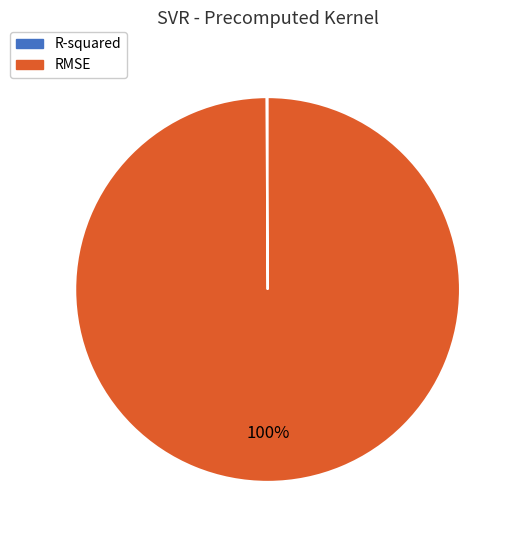

Does RMSE account for over 50% of the chart?

Yes